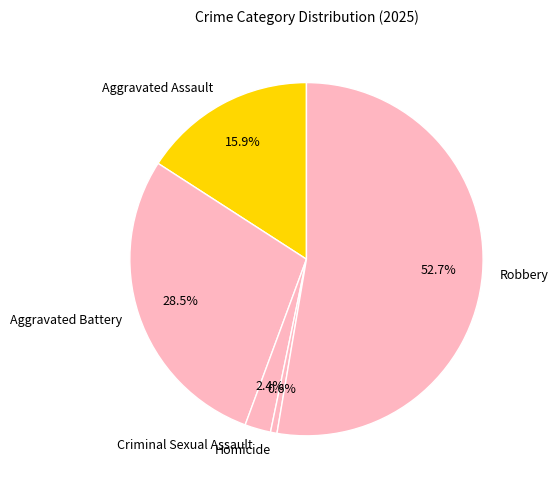

What is the largest slice in the pie chart?

Robbery